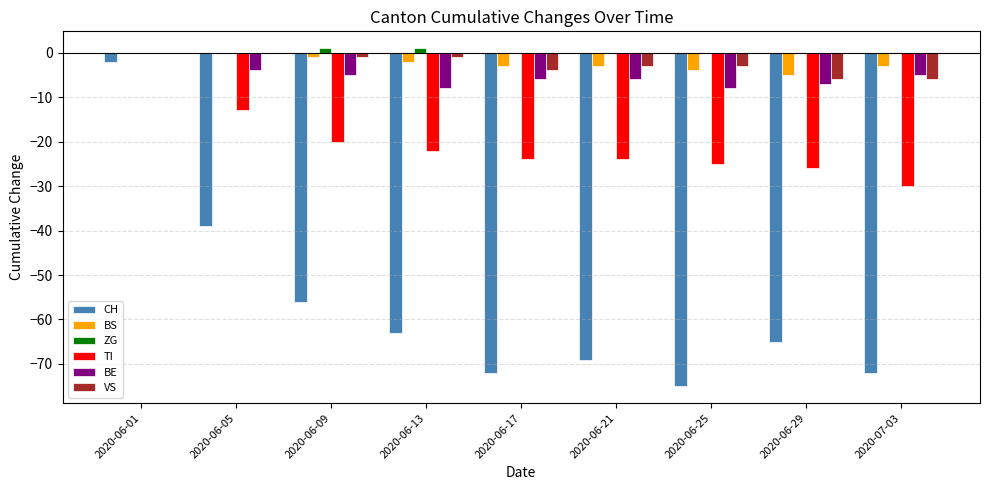

Which series has the largest range (max minus min)?

CH